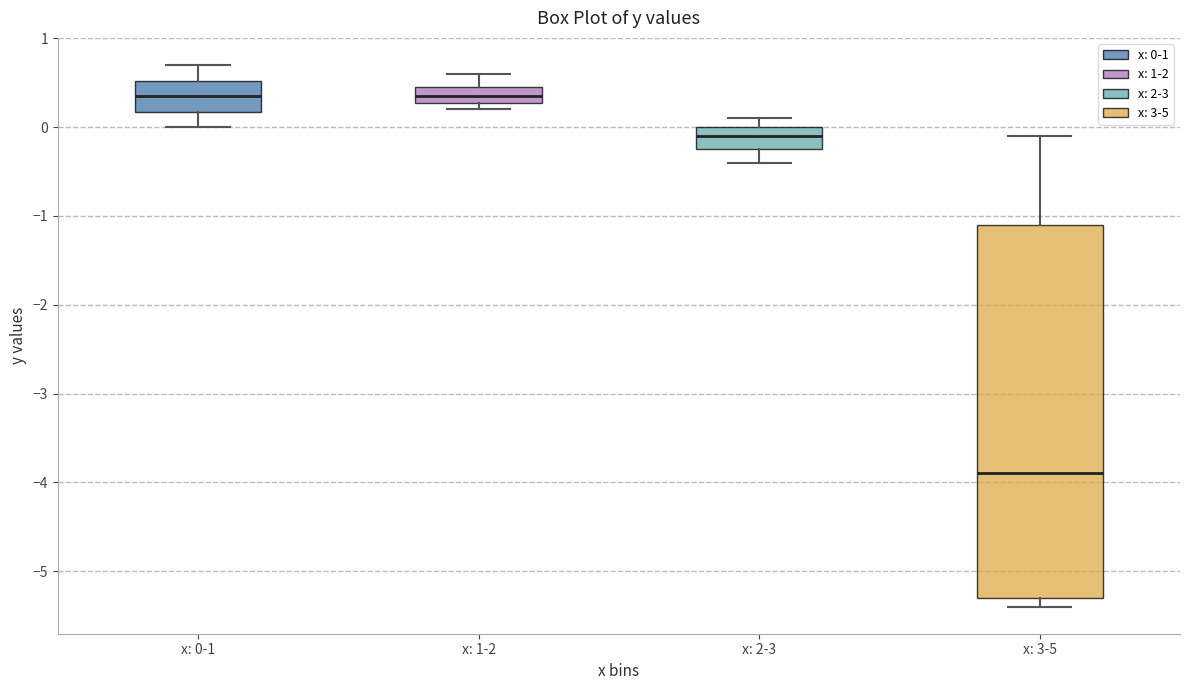

Reading left to right, read every box against the y-axis: the position of its median line, the range the box covers, and the ends of its whiskers. The values are not printed on the chart, so give them approximately, as read against the axis.

x: 0-1: median 0.4, box 0.2 to 0.5, whiskers 0.0 to 0.7
x: 1-2: median 0.4, box 0.3 to 0.5, whiskers 0.2 to 0.6
x: 2-3: median -0.1, box -0.2 to 0.0, whiskers -0.4 to 0.1
x: 3-5: median -3.9, box -5.3 to -1.1, whiskers -5.4 to -0.1